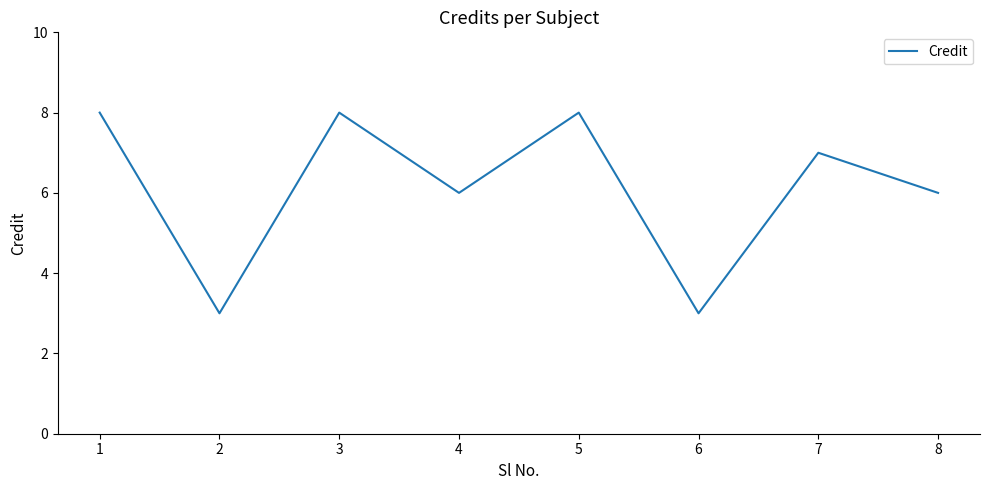

Where is the first local minimum?

2